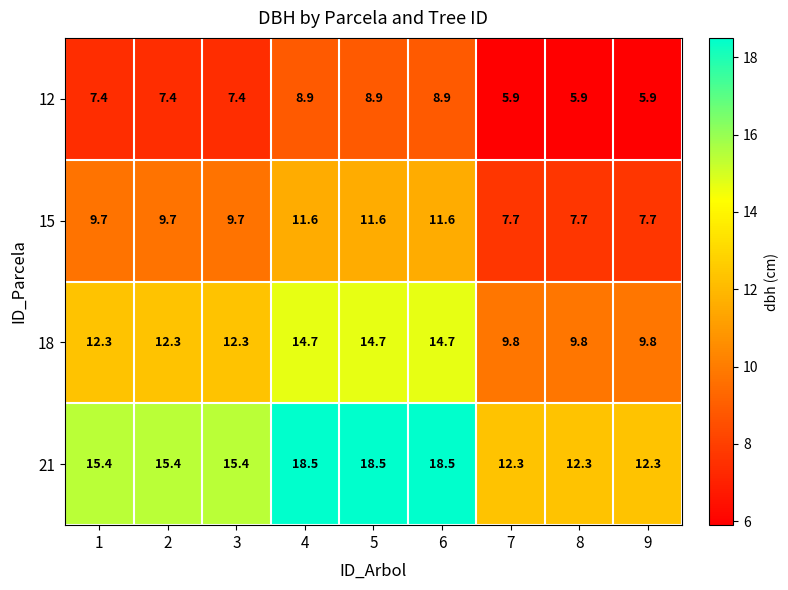

The 21 series shows 25.6 at 6. True or false?

False